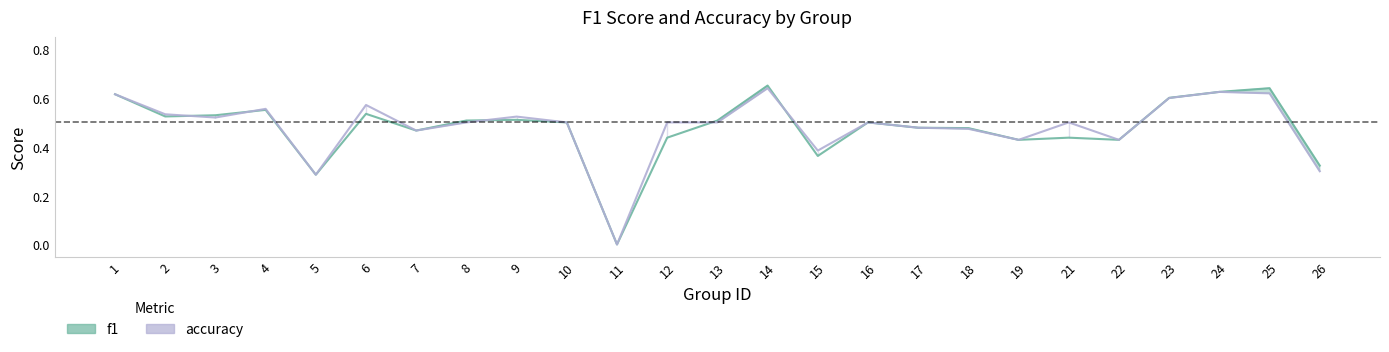

How many times do f1 and accuracy cross each other?

5